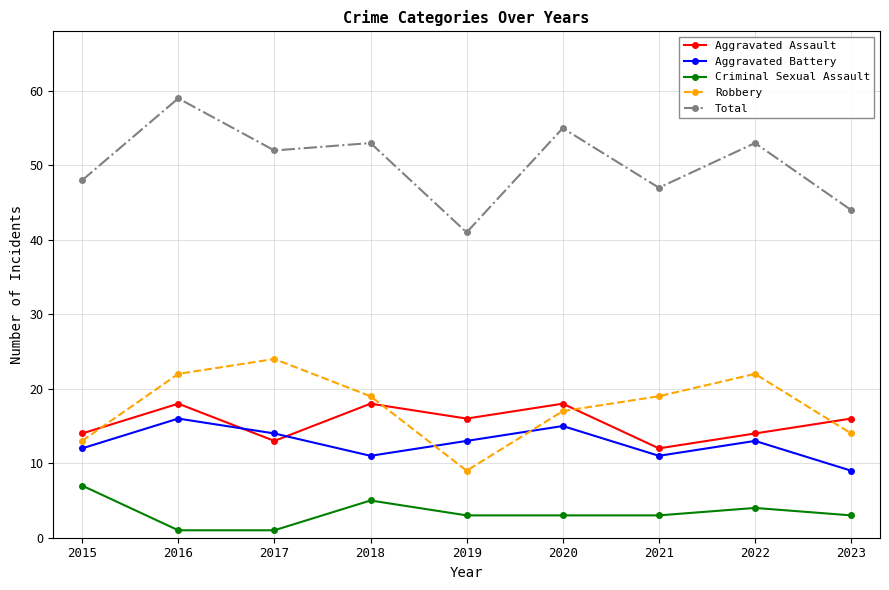

After their last crossing, which series has the higher values: Robbery or Aggravated Battery?

Robbery